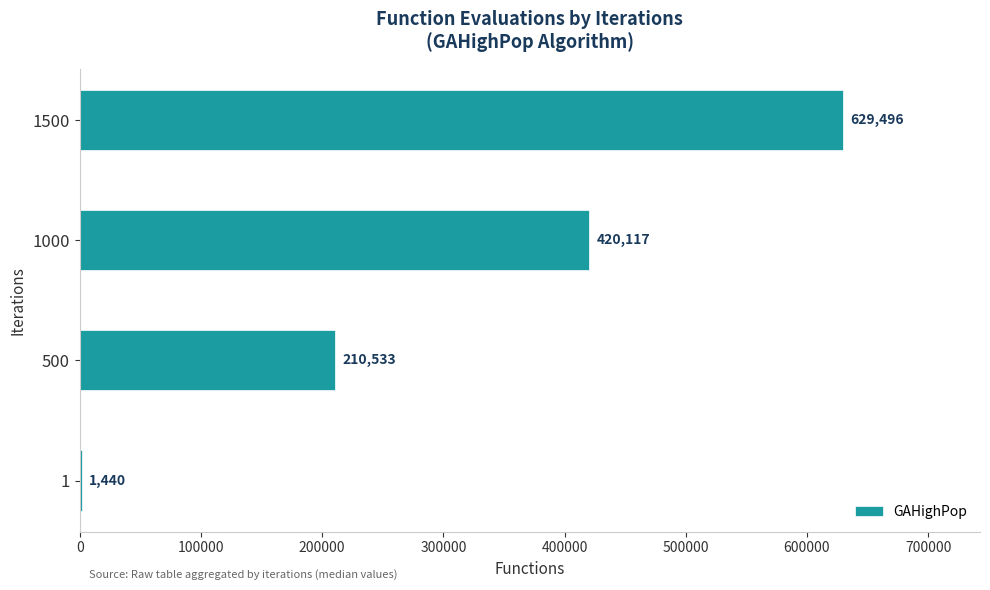

Reading bottom to top, extract all data points from this chart.

1=1440	500=210533	1000=420117	1500=629496